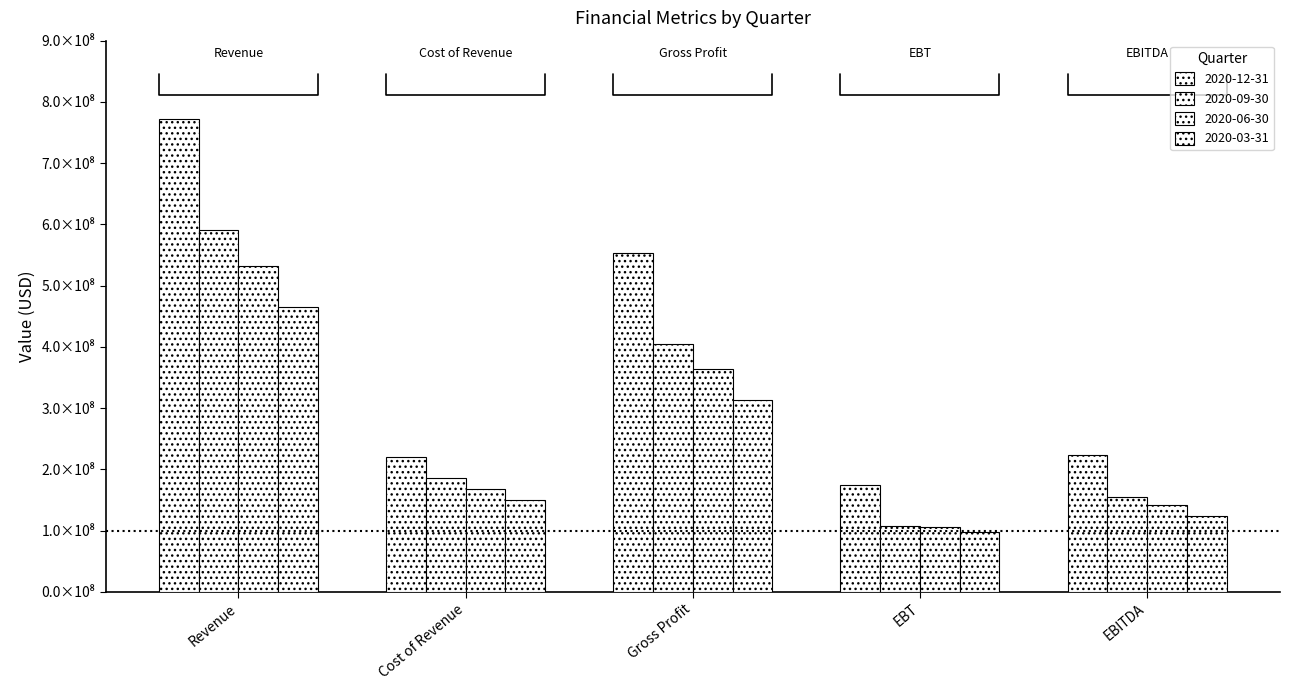

Are the bars horizontal?

No